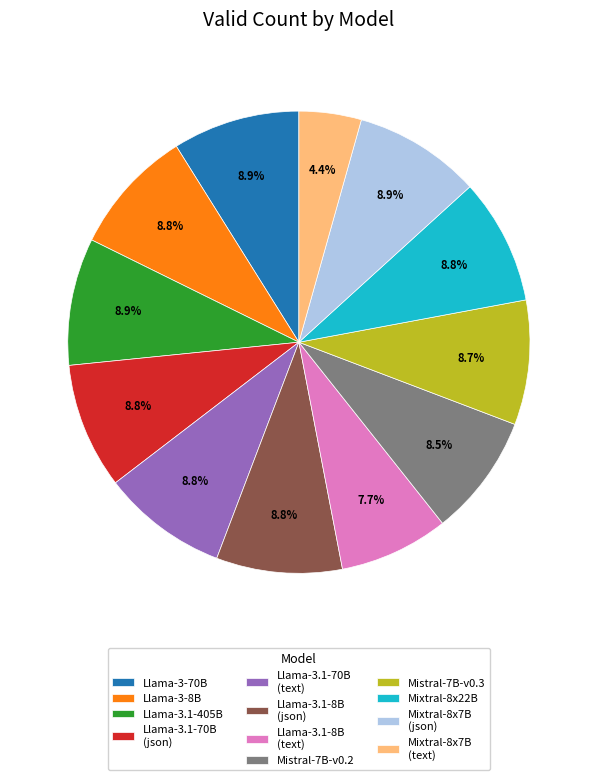

What percentage do Llama-3.1-405B and Llama-3-70B together represent?

17.8%